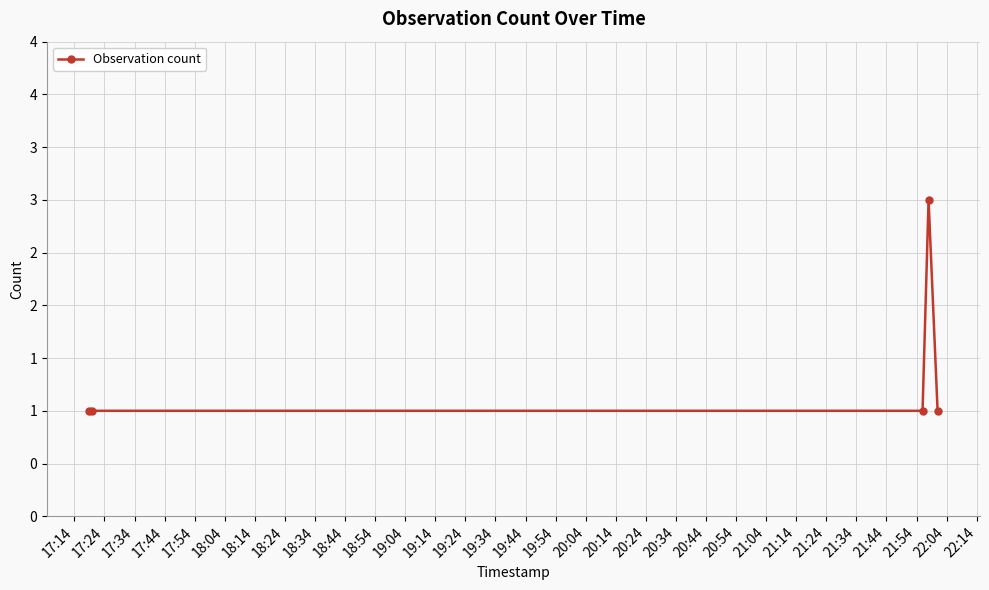

Reading right to left, extract all data points from this chart.

1	3	1	1	1